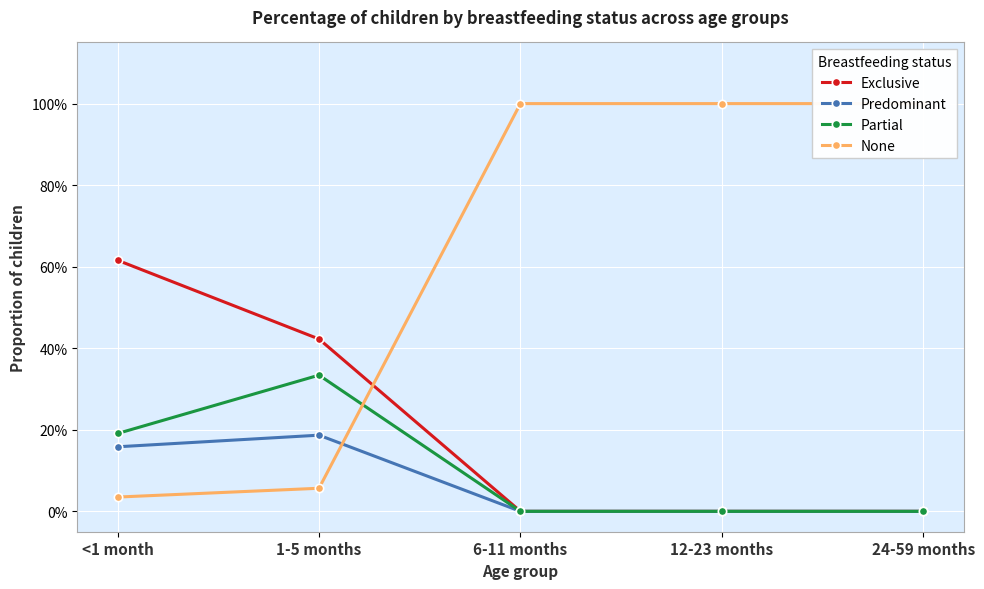

Is it true that None equals 1.4 at 12-23 months?

False